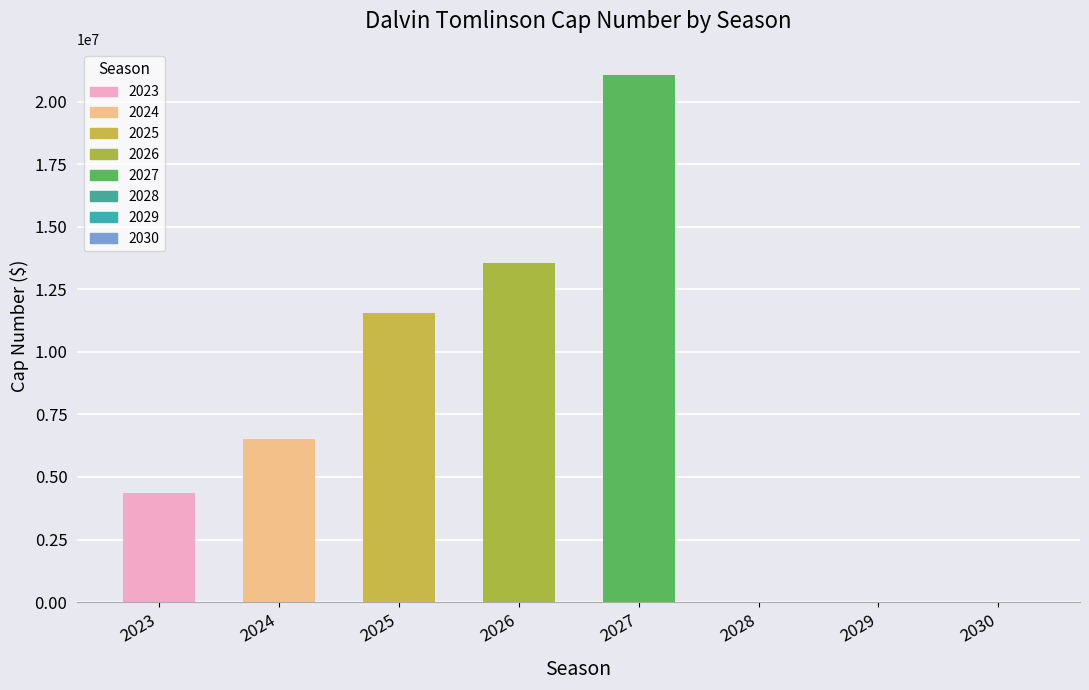

What is the sum of all values?

57000000